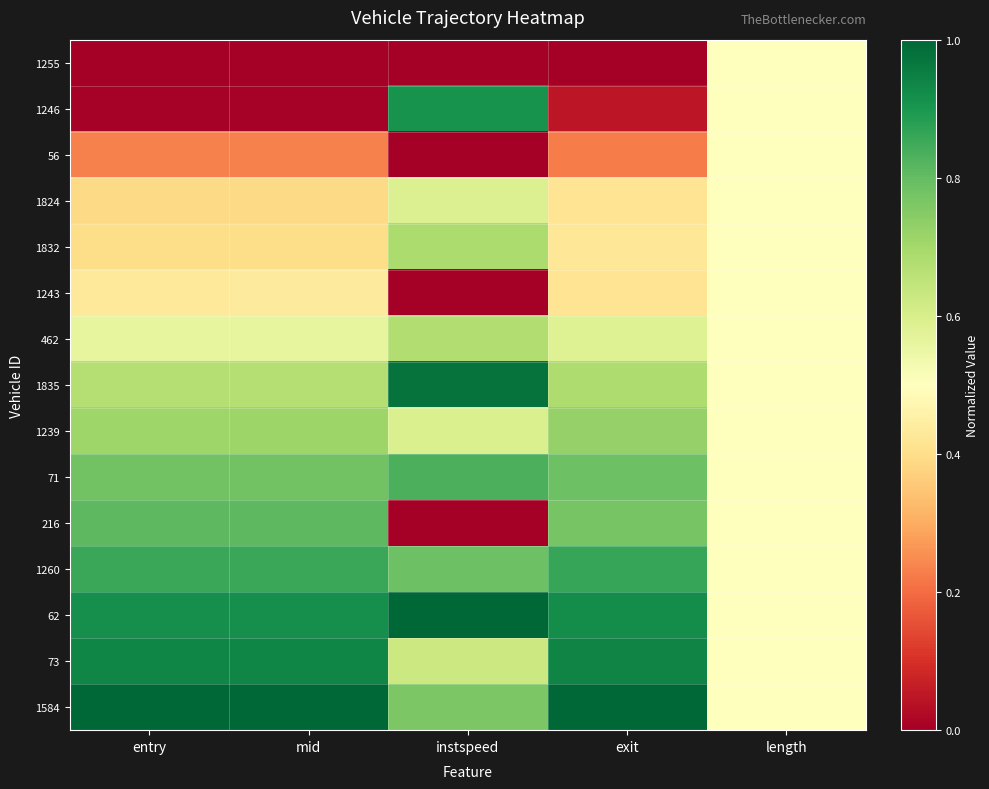

At how many categories does at least one series exceed 0?

5